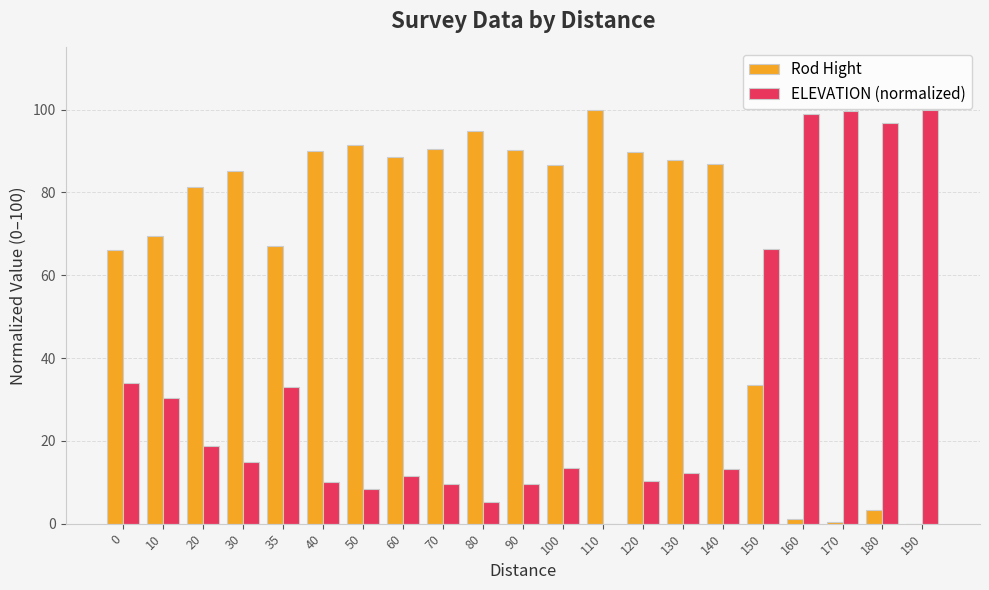

The value of ELEVATION (normalized) at 10 is 30.5. True or false?

True